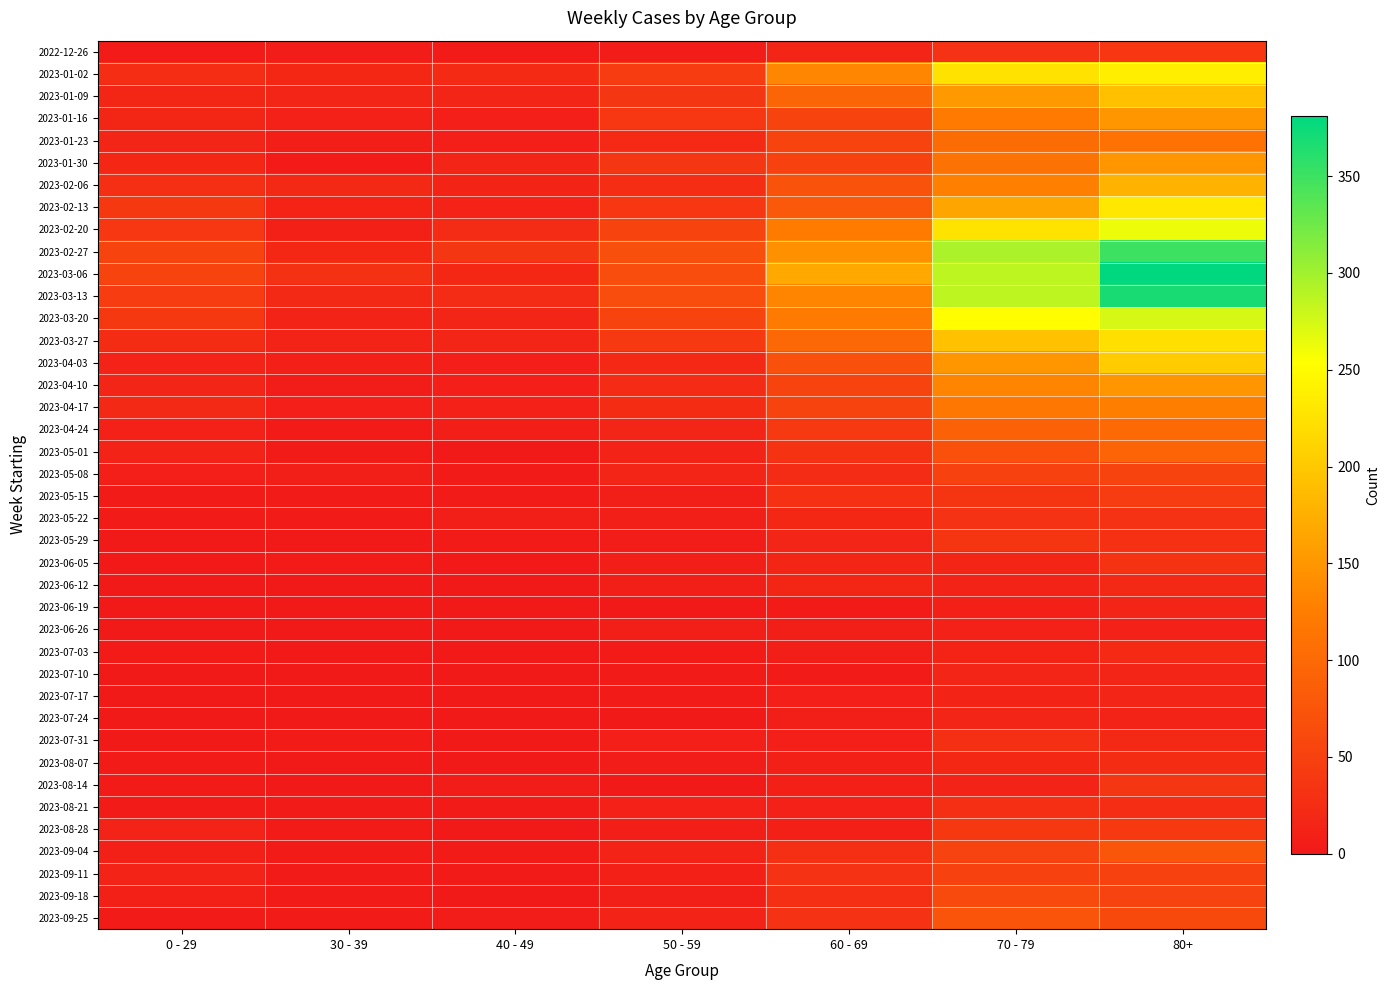

Which has a higher value, 30 - 39 or 60 - 69?

60 - 69